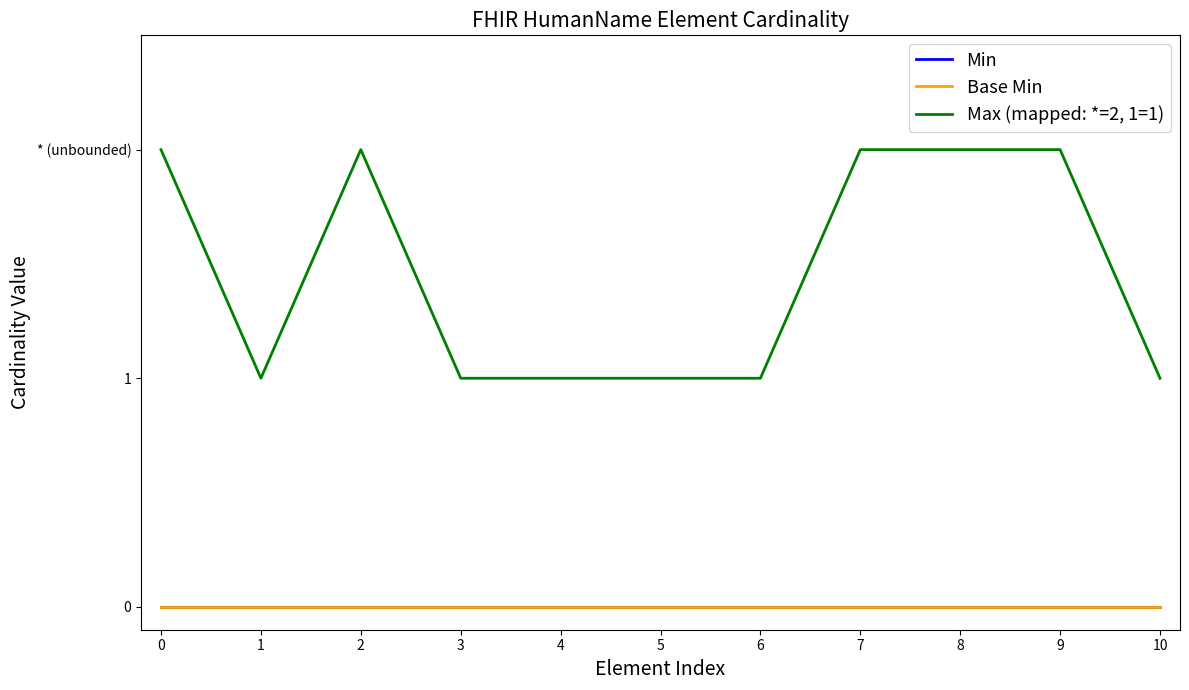

Does the chart display data point markers on the line(s)?

No